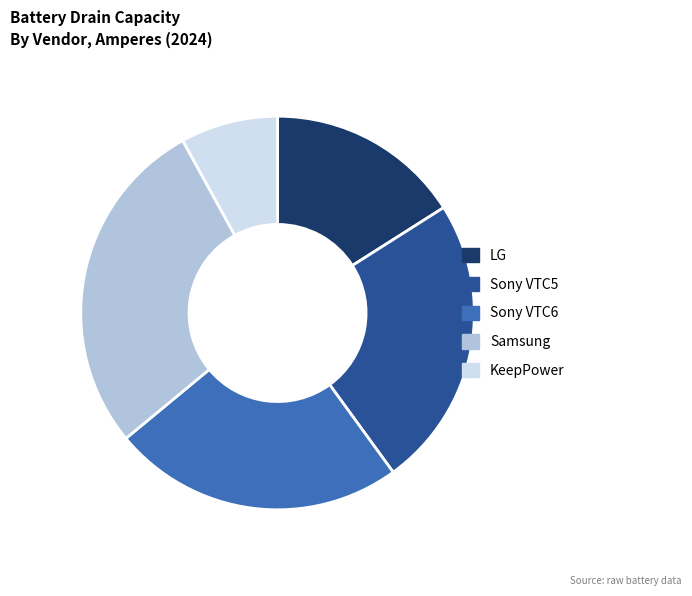

Is it true that Sony VTC6 is 24% of the pie?

True